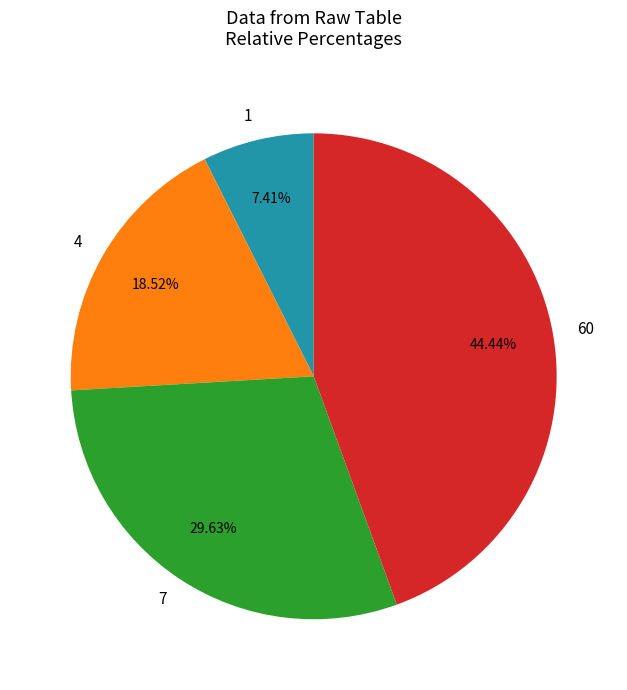

How much of the chart is everything except 1?

92.6%